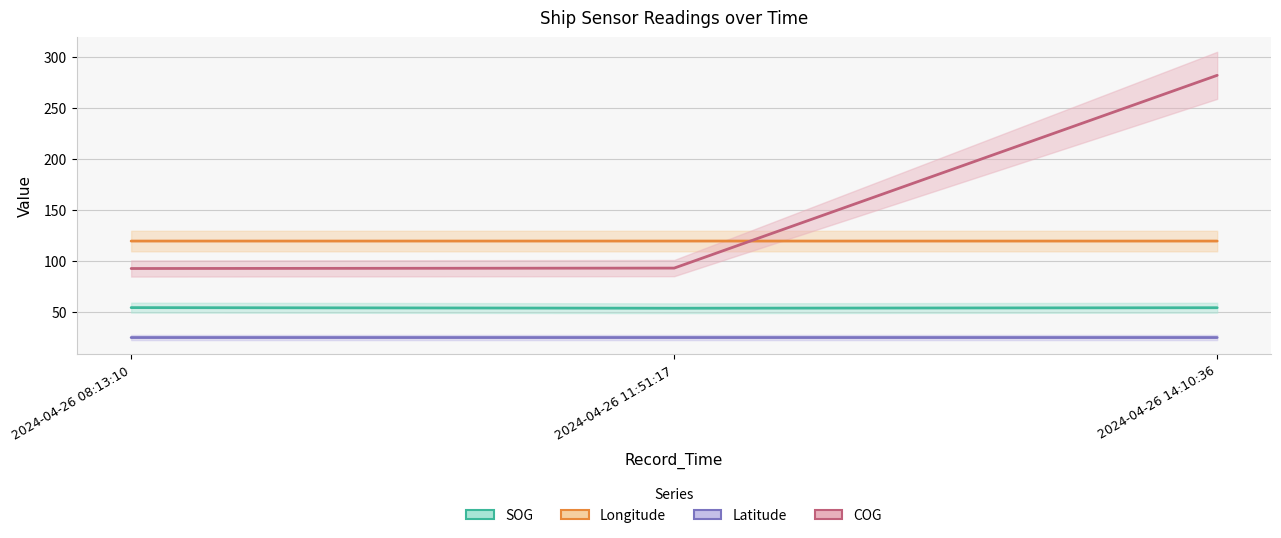

Which series has the widest spread of values?

COG